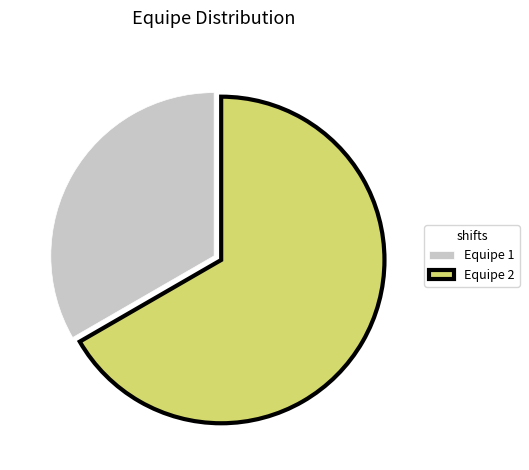

Between Equipe 1 and Equipe 2, which is larger?

Equipe 2